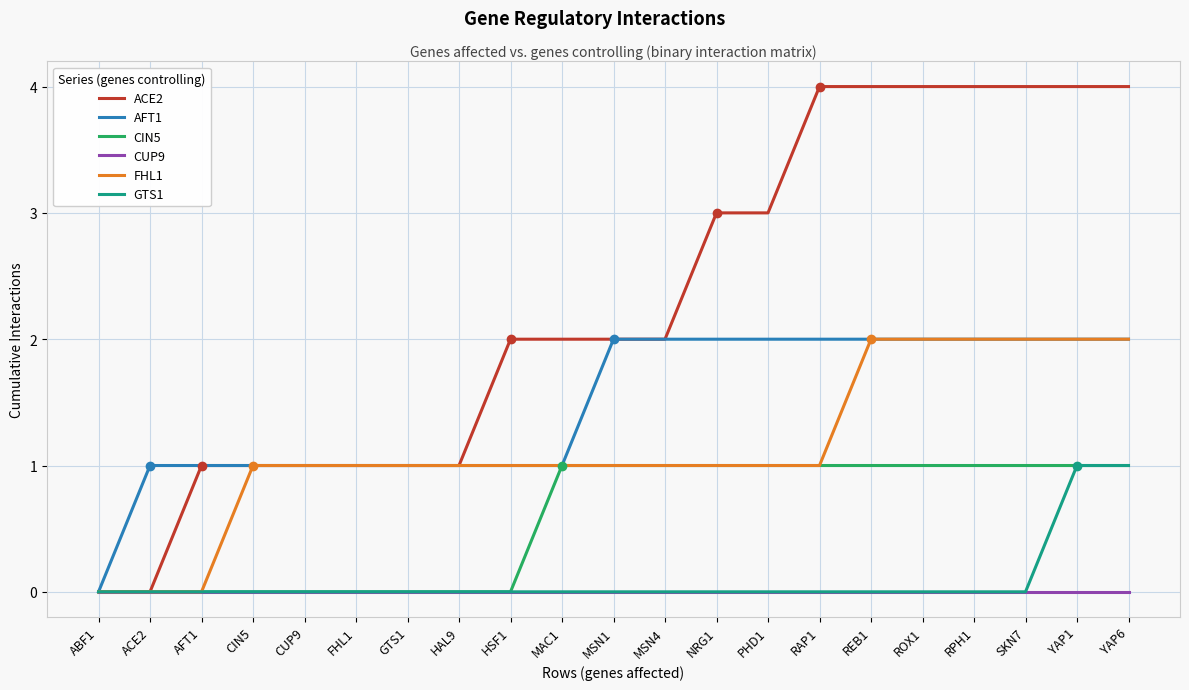

The FHL1 series shows 1 at ACE2. True or false?

False